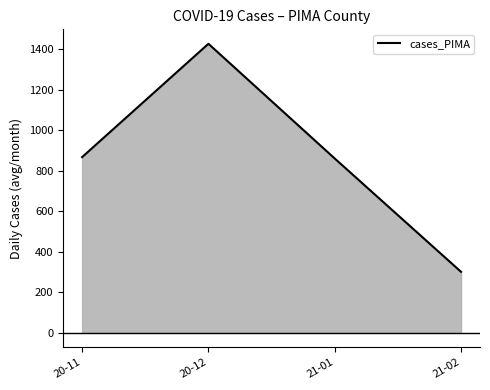

Is it true that the value at 21-01 is 303?

False